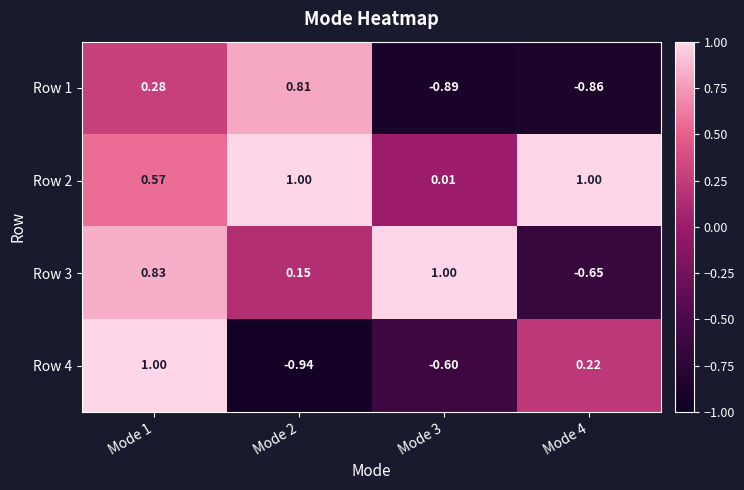

How many data points in Row 3 are less than 0?

1